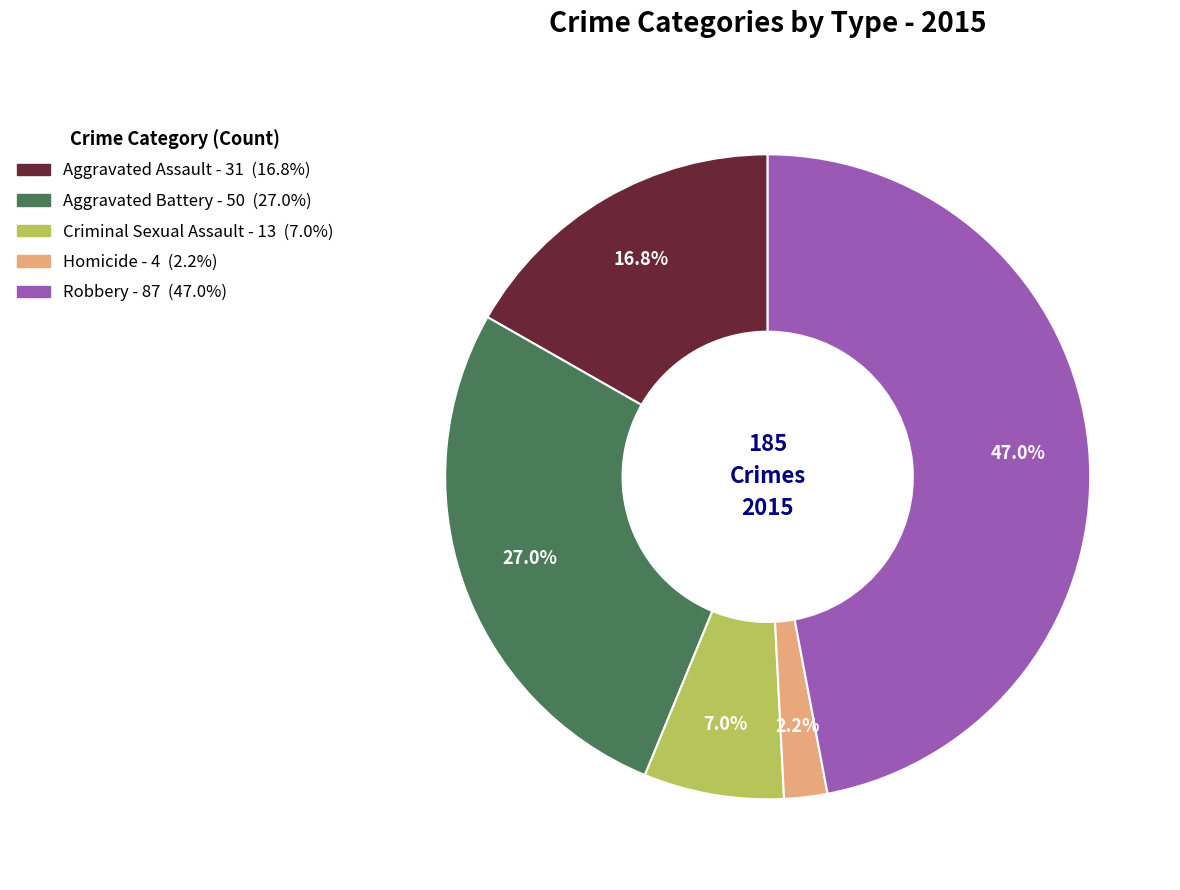

Which slice is the smallest?

Homicide